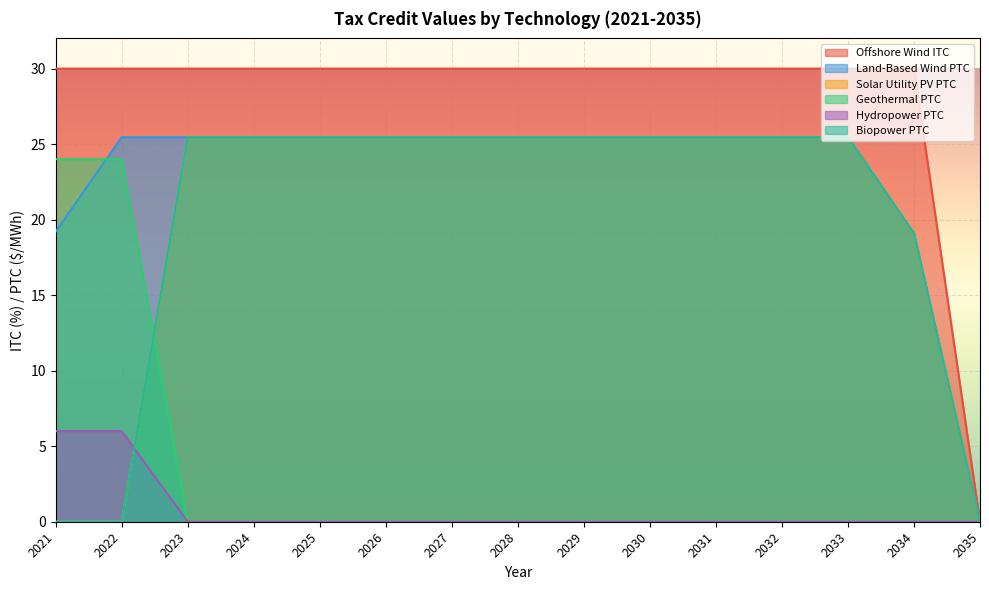

Is it true that Offshore Wind ITC equals 30.0 at 2034?

True